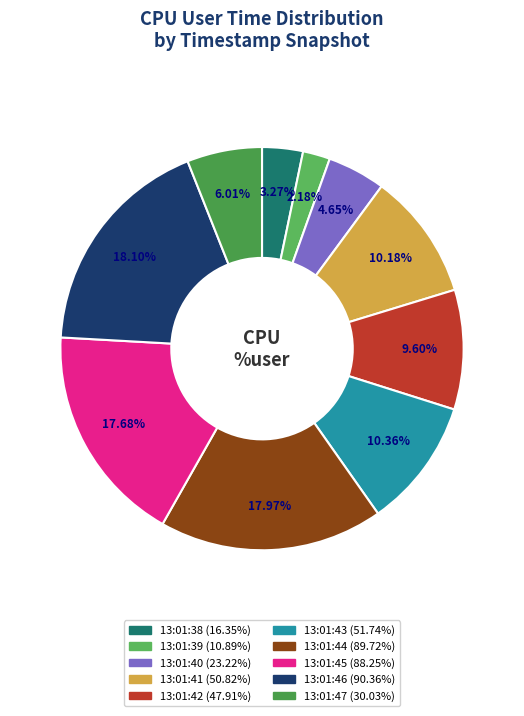

Which slice is the largest?

13:01:46